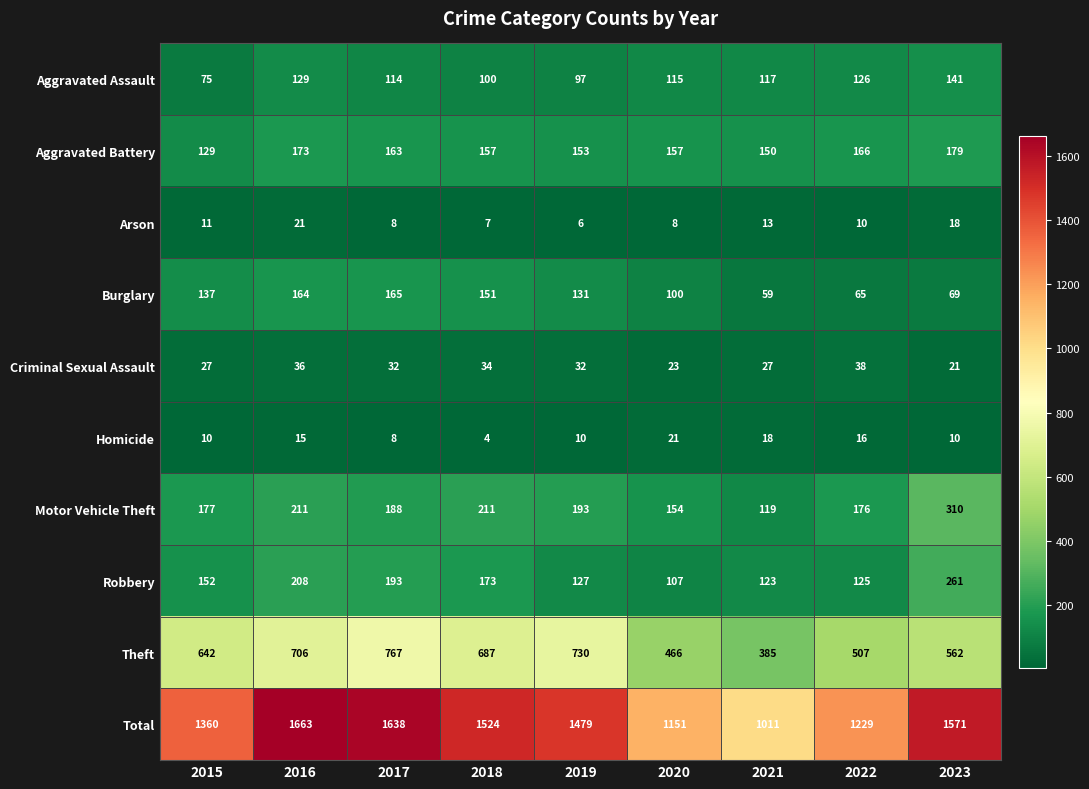

The Homicide series shows 9 at 2022. True or false?

False